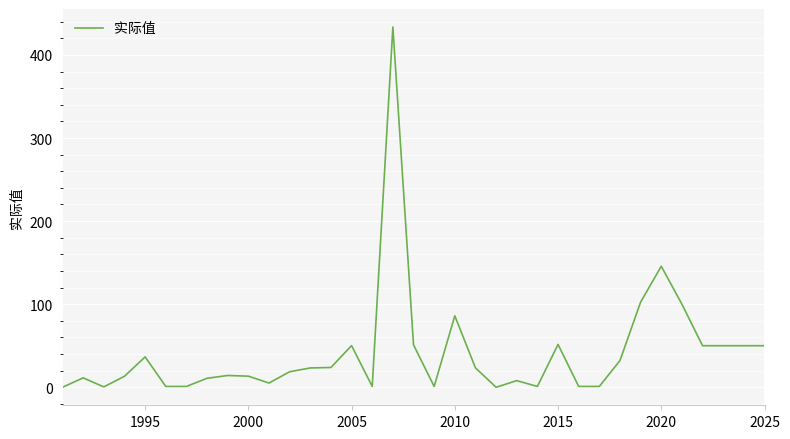

What is the greatest value displayed?

433.6